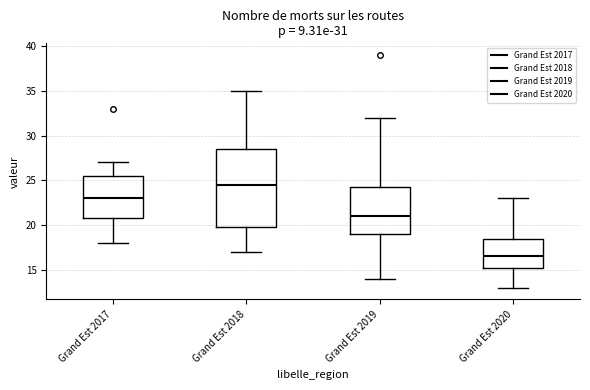

Which box has the highest median line?

Grand Est 2018